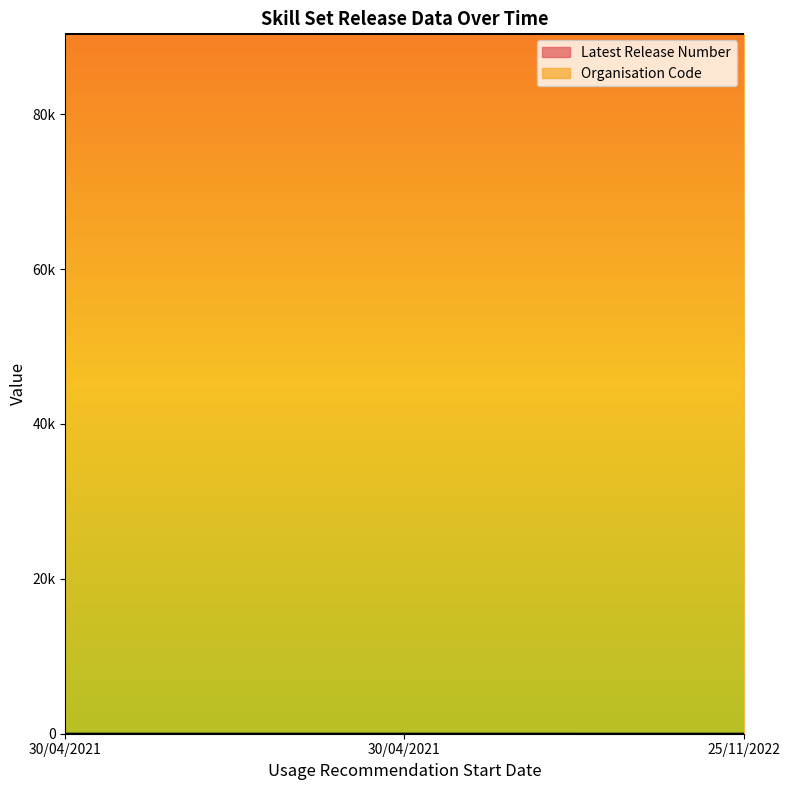

How many values are between 1 and 2?

3